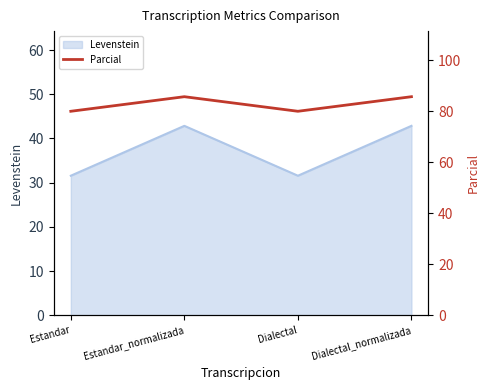

Read the Levenstein value at Dialectal_normalizada.

42.9